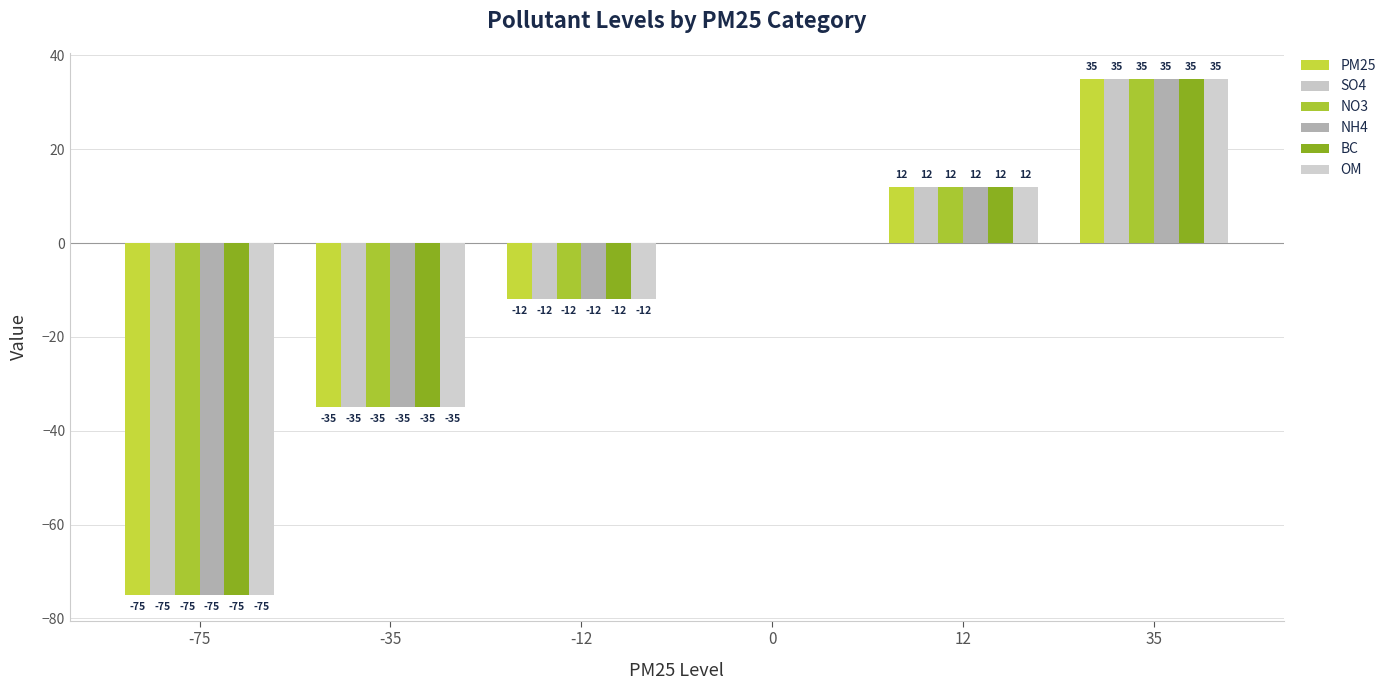

Count the number of data series in this chart.

6